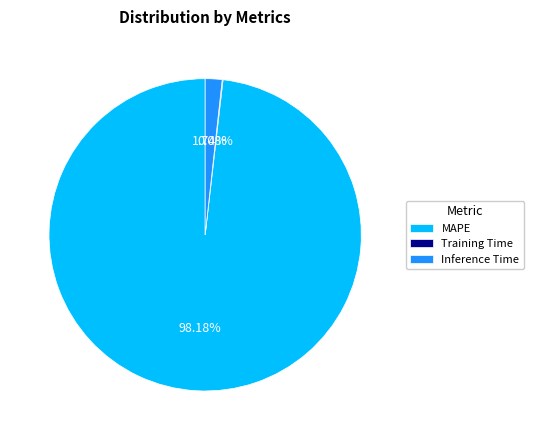

What is the largest slice in the pie chart?

MAPE